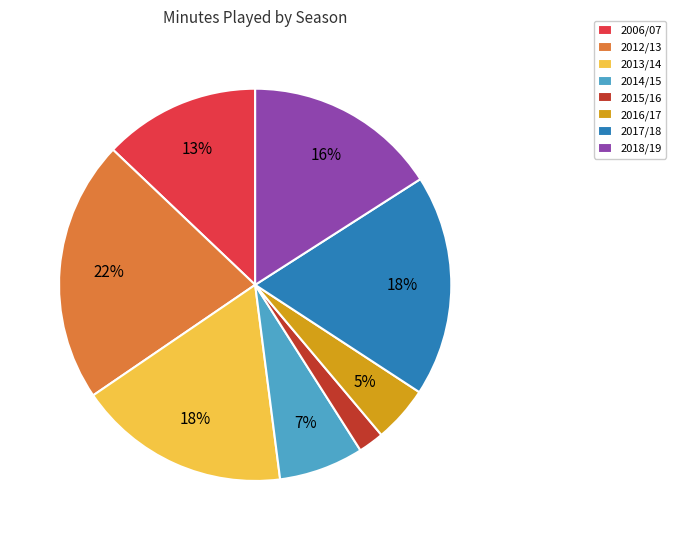

To the nearest percent, what is the combined percentage of 2014/15 and 2016/17?

12%